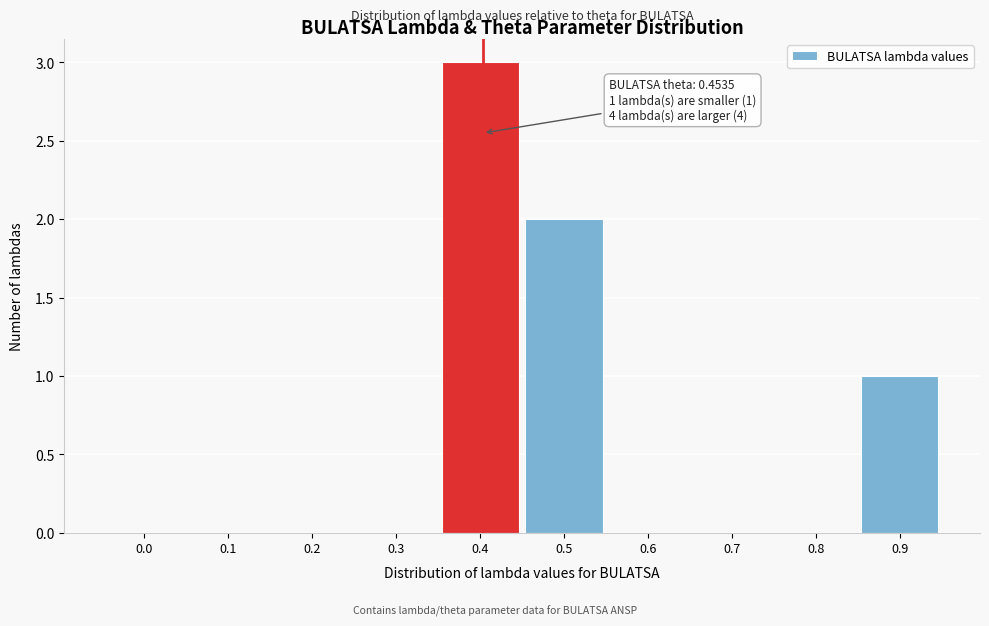

Reading right to left, list all the values displayed in this chart.

0.9=1	0.8=0	0.7=0	0.6=0	0.5=2	0.4=3	0.3=0	0.2=0	0.1=0	0.0=0